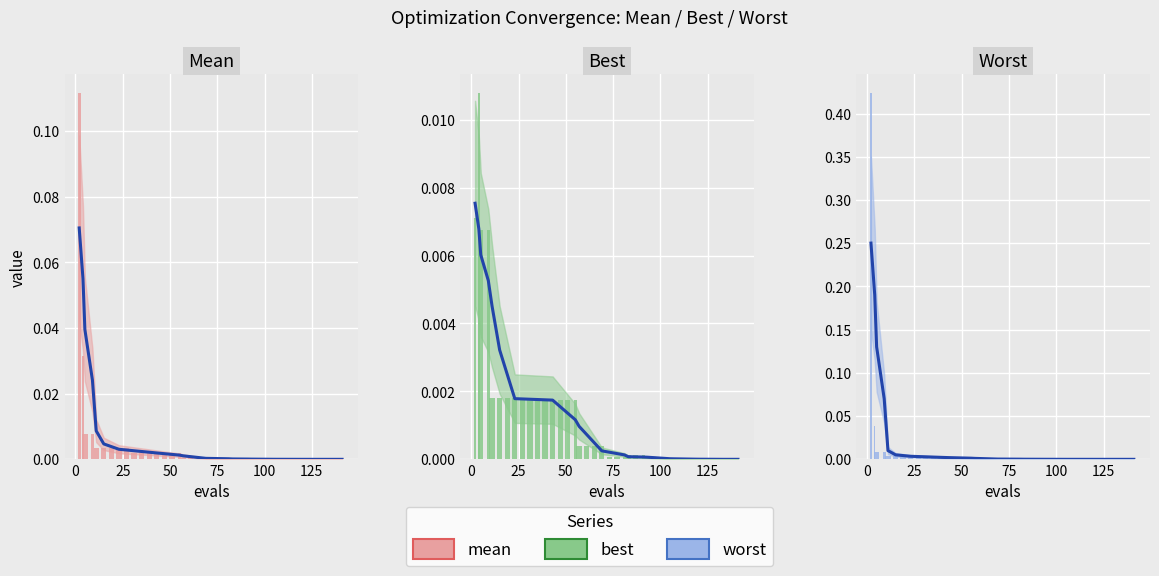

What is the greatest value displayed?

0.4